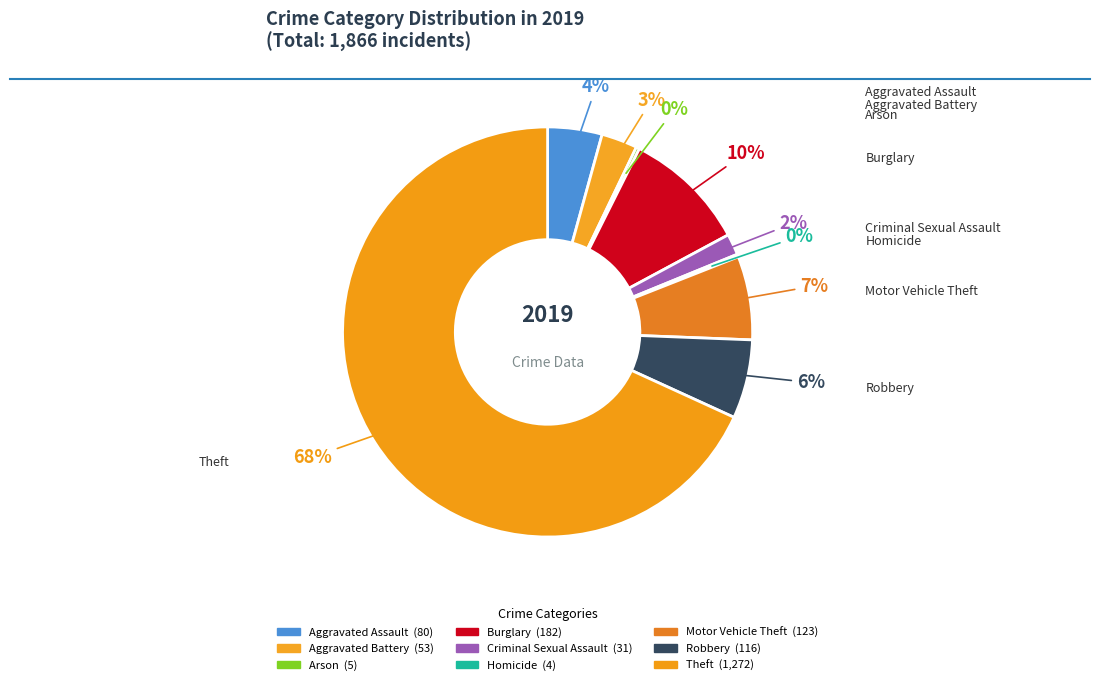

Is Theft the majority of the pie?

Yes